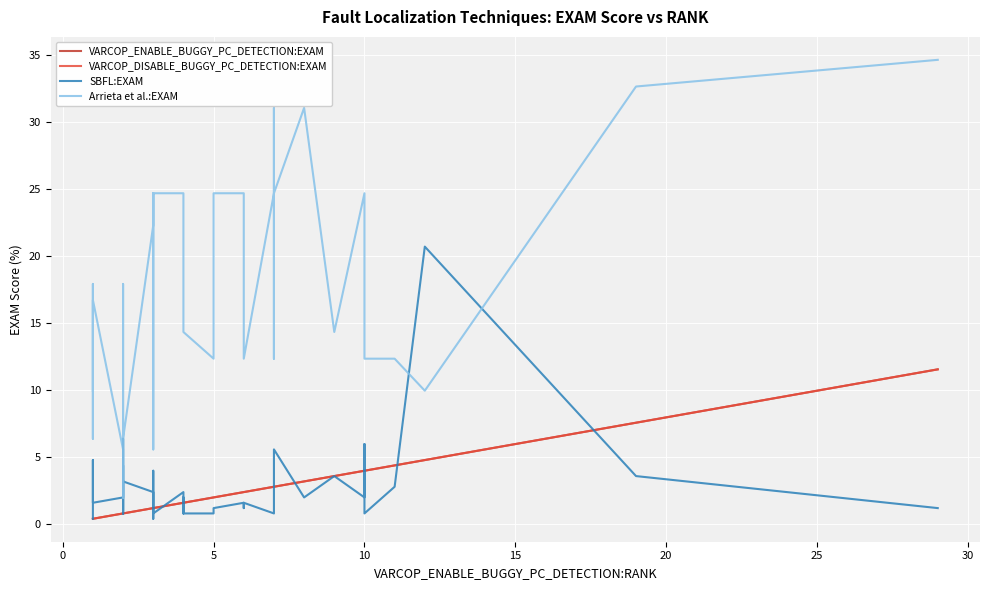

True or false: SBFL:EXAM has more than 2 interior local peaks.

True